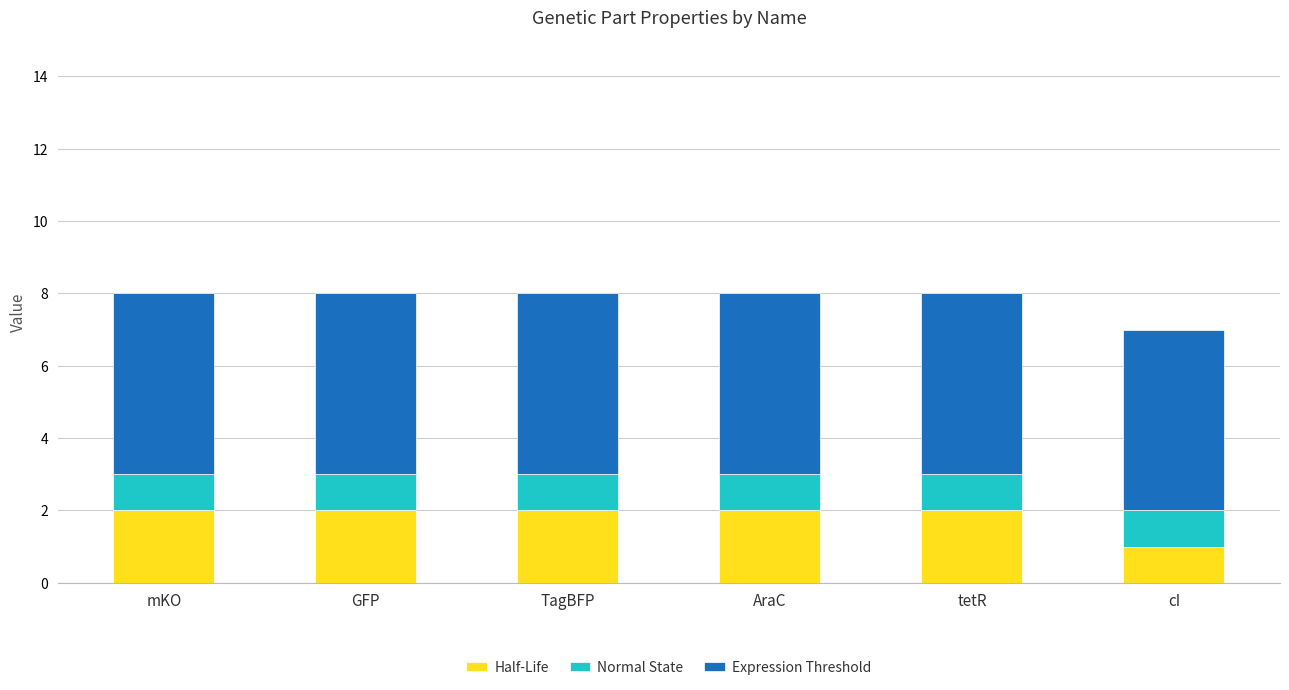

How many categories are shown in the chart?

6